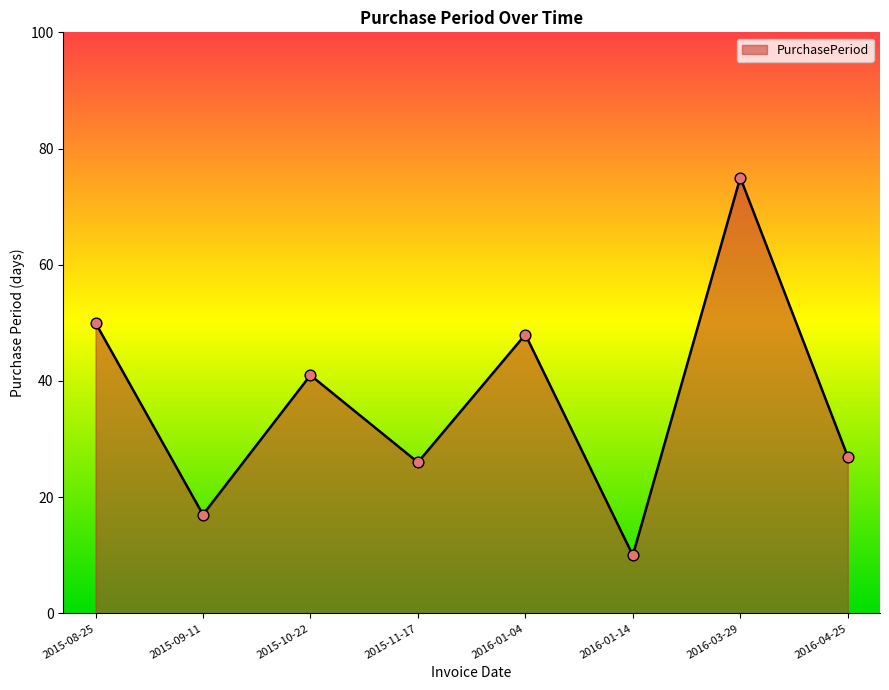

What is the ratio of the value at 2016-03-29 to the value at 2015-09-11?

4.4